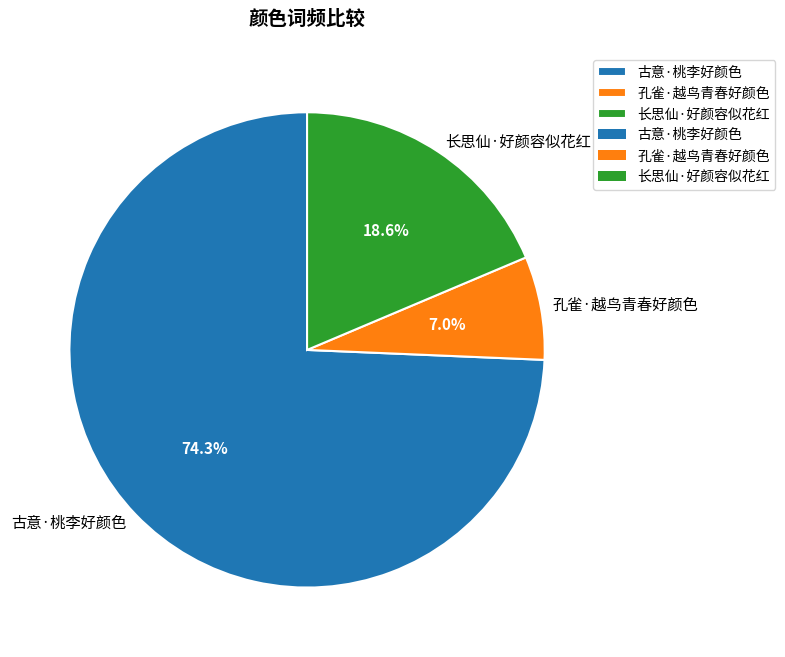

The 古意·桃李好颜色 slice represents 68% of the pie. True or false?

False